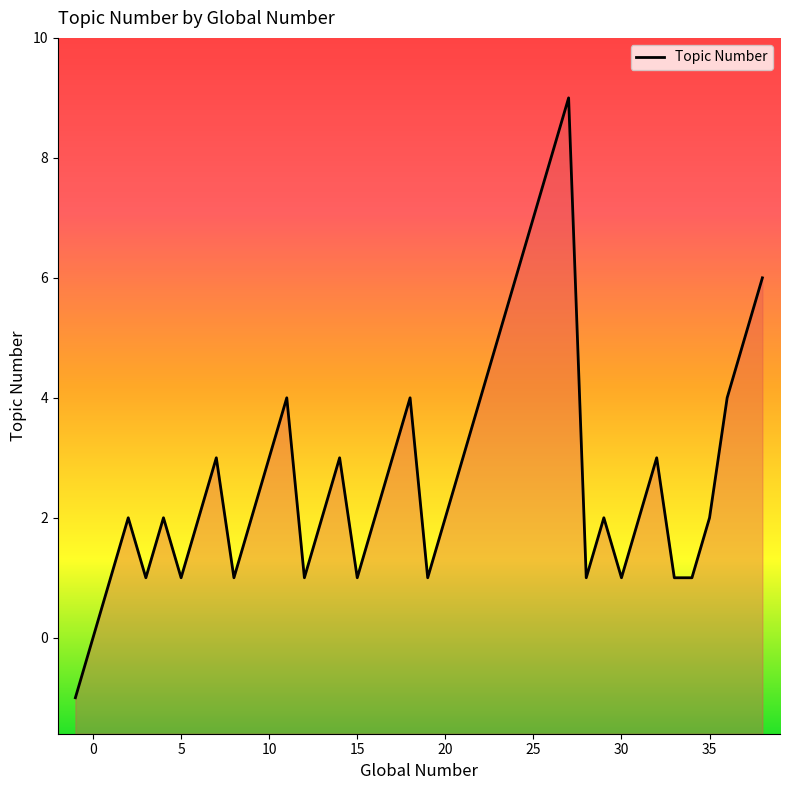

Reading right to left, what are all the values shown in this chart?

6	5	4	2	1	1	3	2	1	2	1	9	8	7	6	5	4	3	2	1	4	3	2	1	3	2	1	4	3	2	1	3	2	1	2	1	2	1	0	-1